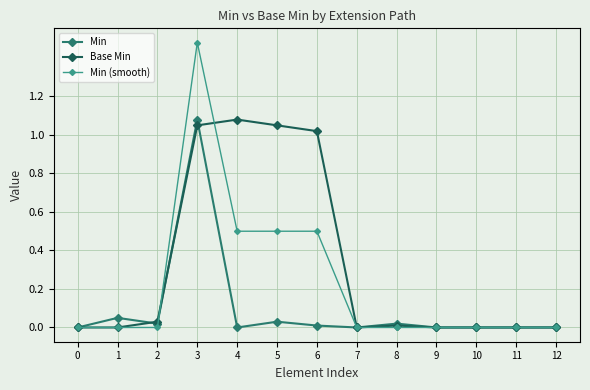

At 4, list the series in order from smallest to largest.

Min, Min (smooth), Base Min